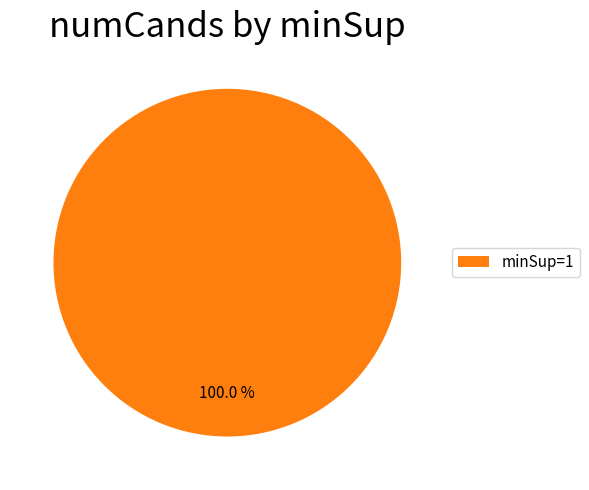

Count the number of slices in the pie.

1